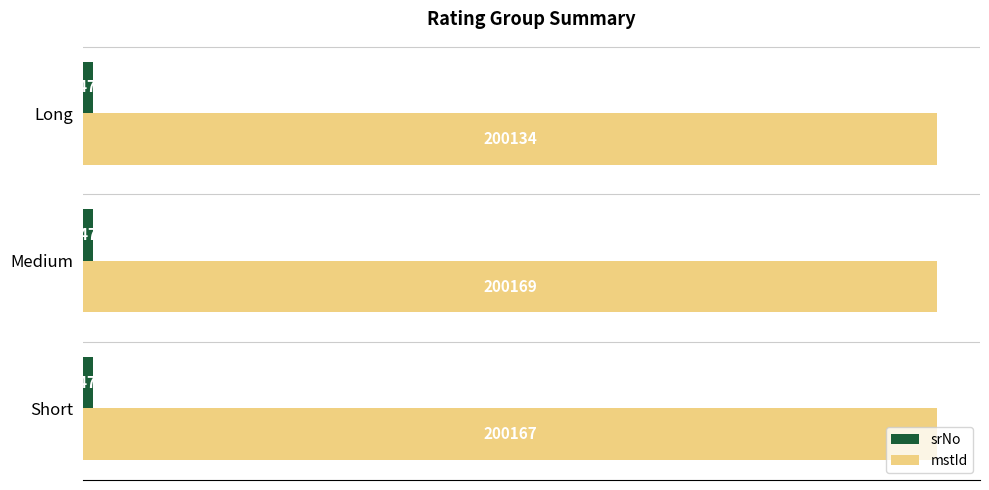

Which series has the widest spread of values?

mstId